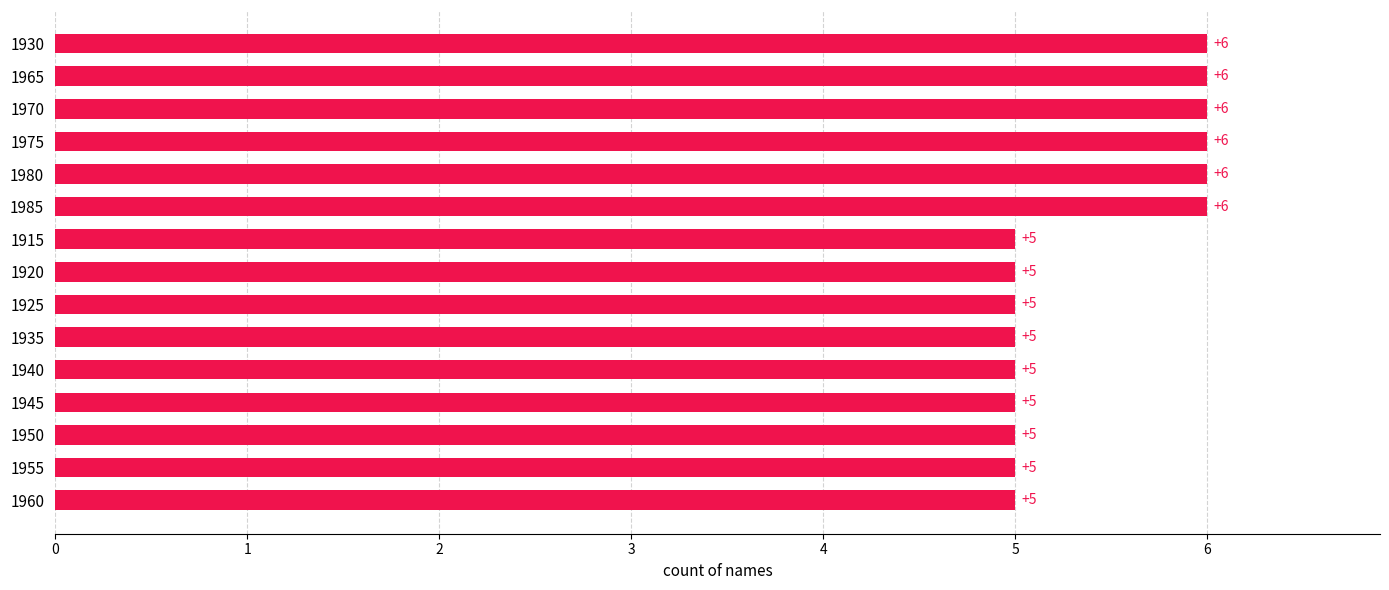

How many distinct data groups are displayed?

1